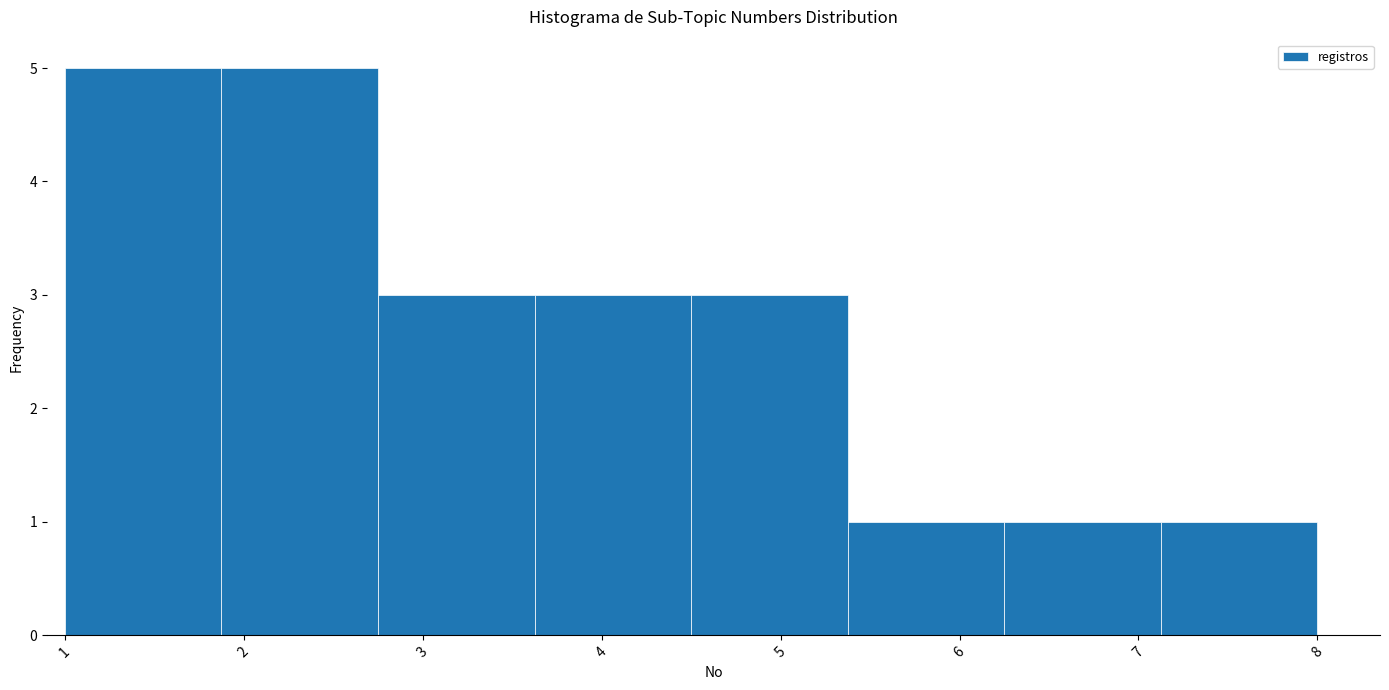

Reading left to right, transcribe this chart: for each bar, give the range it covers on the x-axis and its height. Neither the bar edges nor the heights are printed on the chart, so give them approximately, as read against the axes.

1.0 to 1.9: 5
1.9 to 2.8: 5
2.8 to 3.6: 3
3.6 to 4.5: 3
4.5 to 5.4: 3
5.4 to 6.3: 1
6.3 to 7.1: 1
7.1 to 8.0: 1